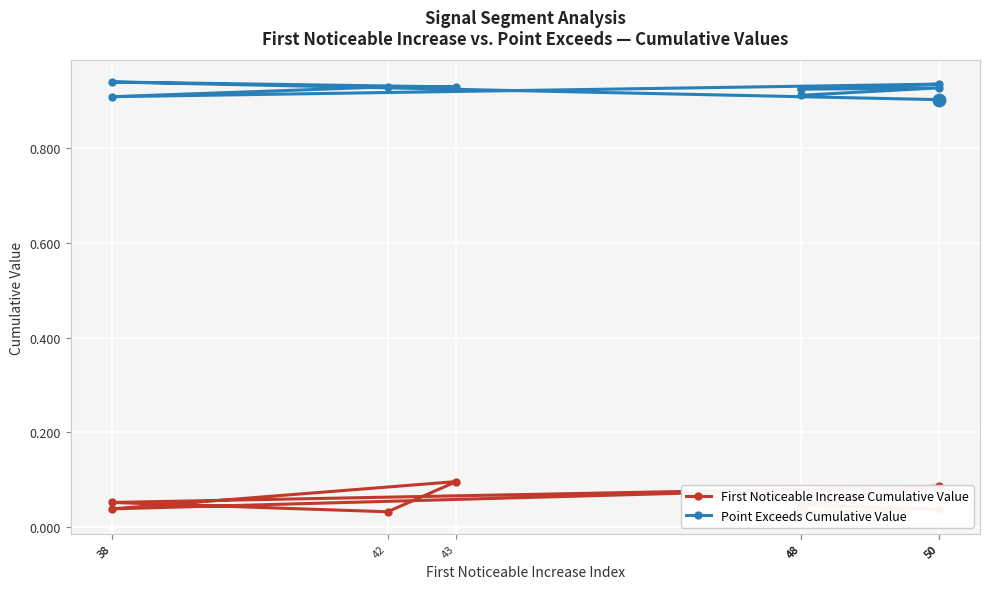

What are all the series names shown in the legend?

First Noticeable Increase Cumulative Value, Point Exceeds Cumulative Value